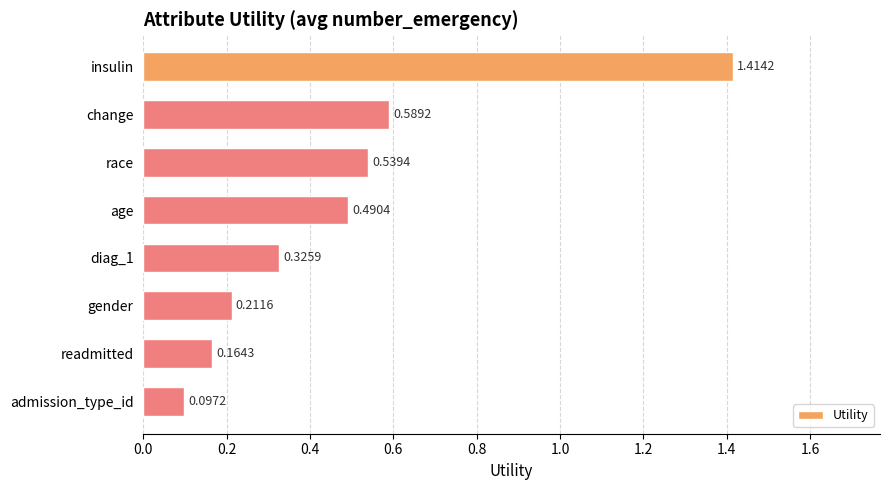

List the labels in order of value, largest first.

insulin, change, race, age, diag_1, gender, readmitted, admission_type_id